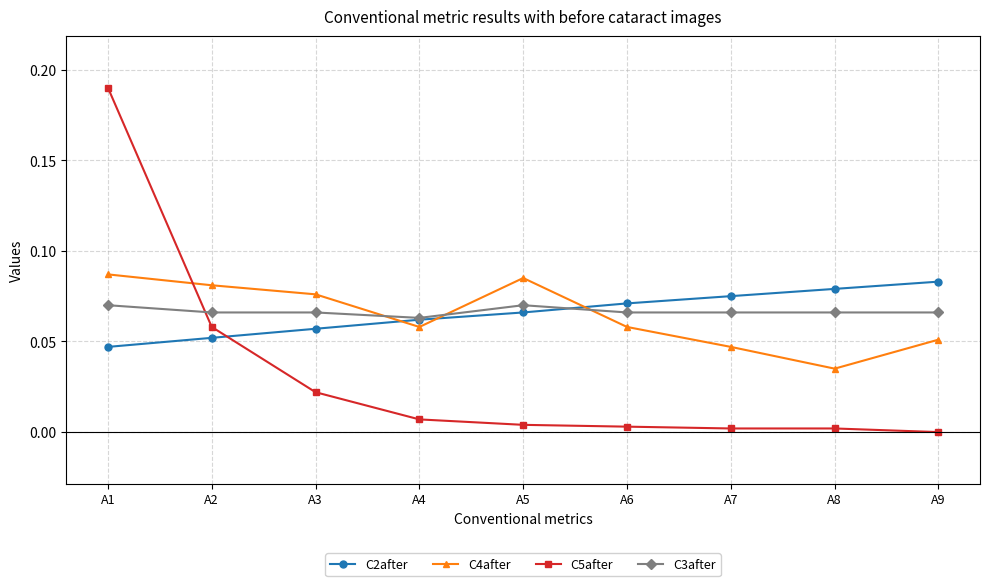

Which category has the lowest value in the C4after series?

A8